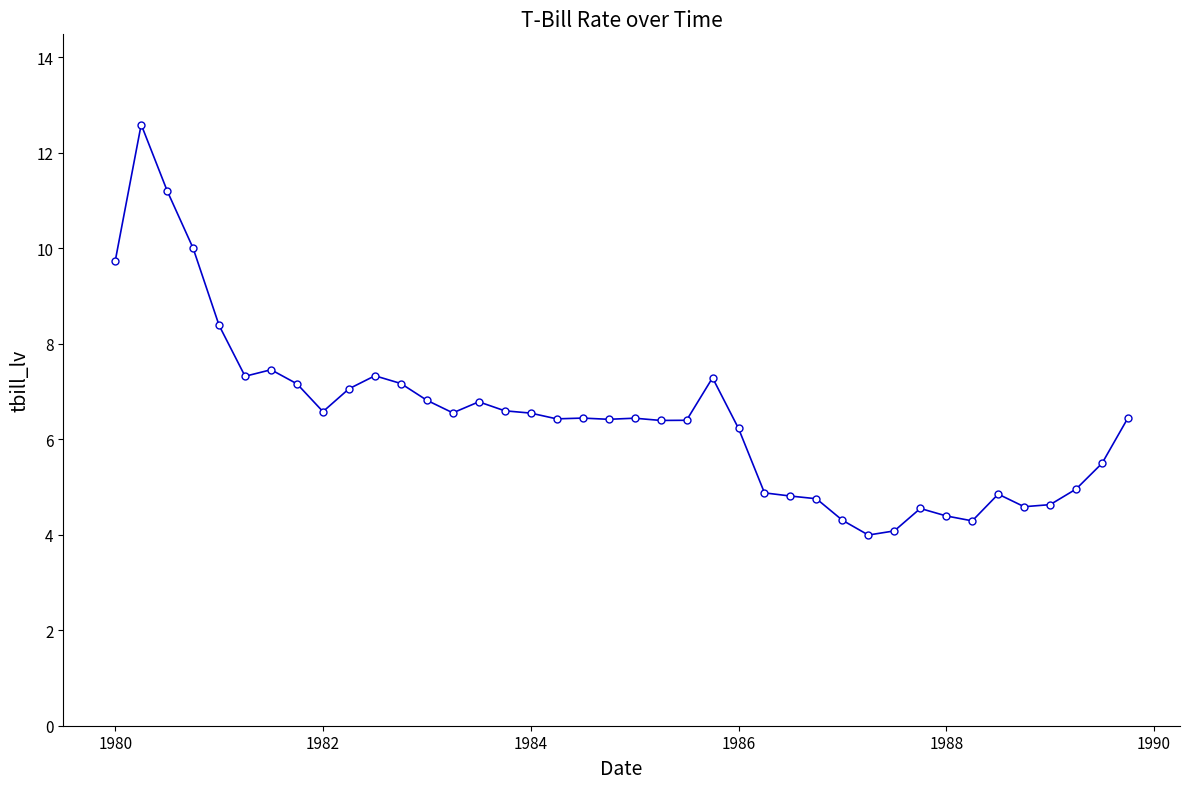

Count the number of data series in this chart.

1